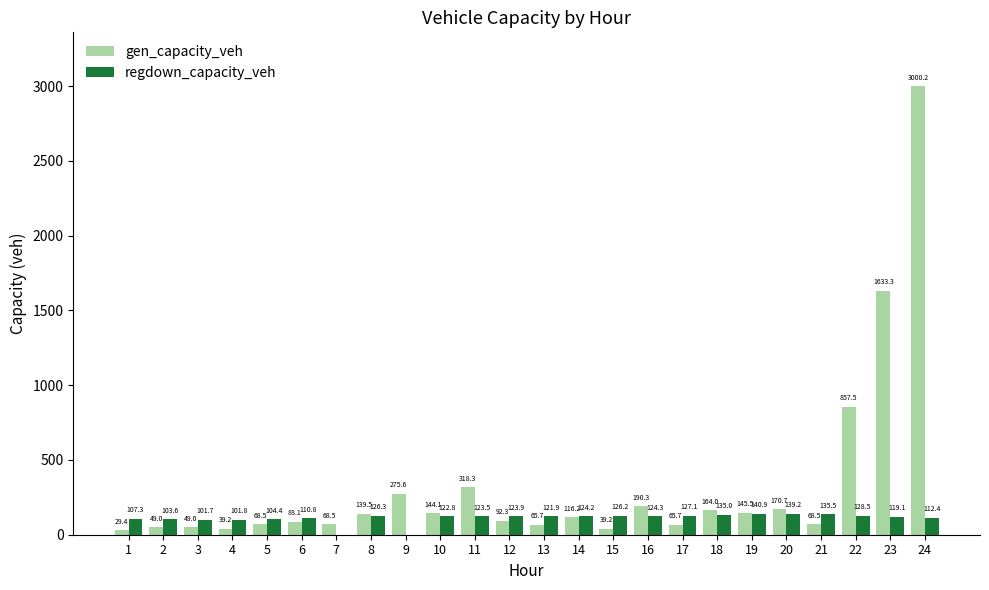

True or false: regdown_capacity_veh has a value of 110.8 at 6.

True